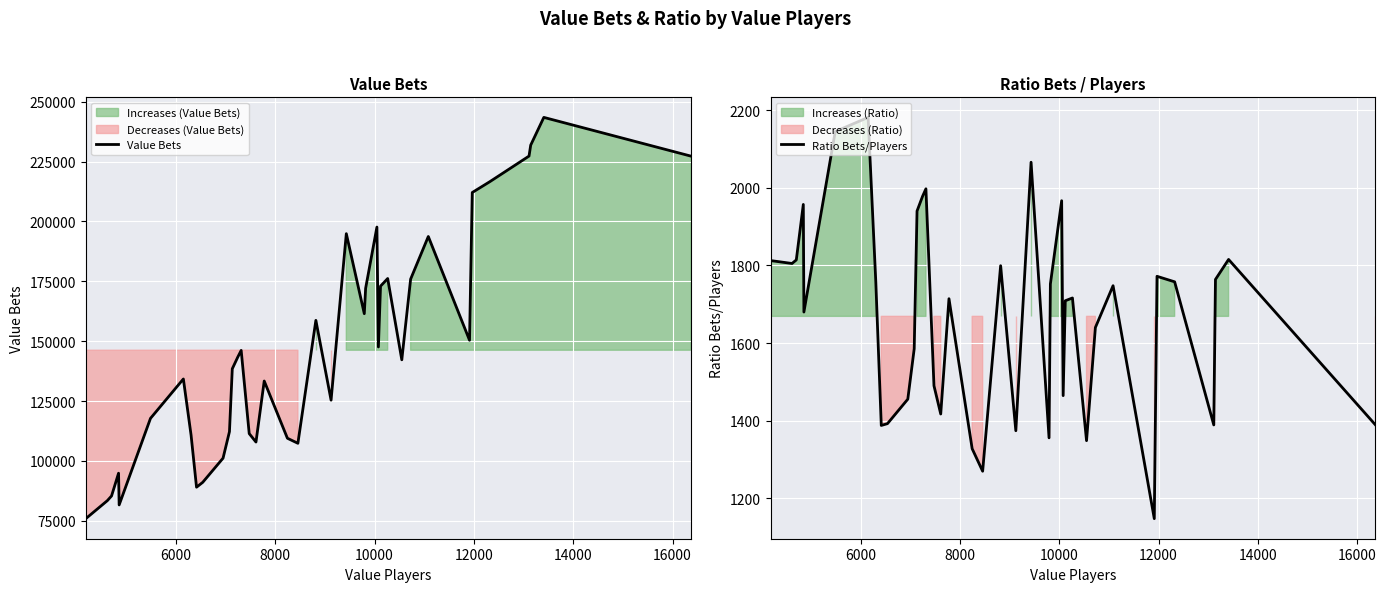

What is the highest value of the Value Bets series?

243442.6